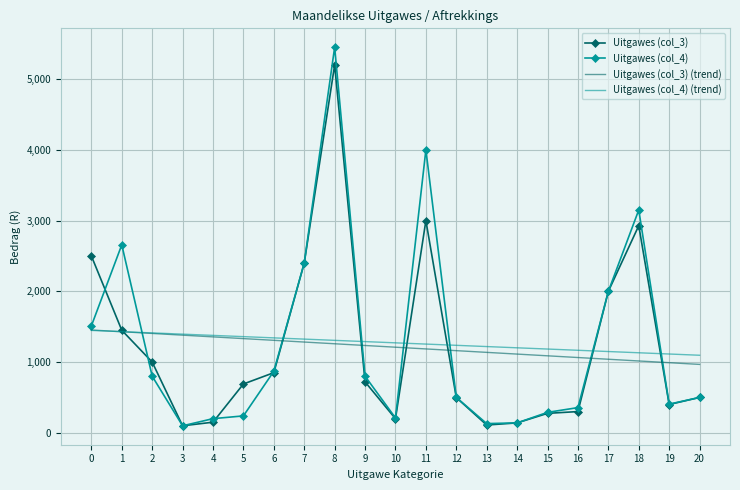

The value of Uitgawes (col_3) at 20 is 500.0. True or false?

True